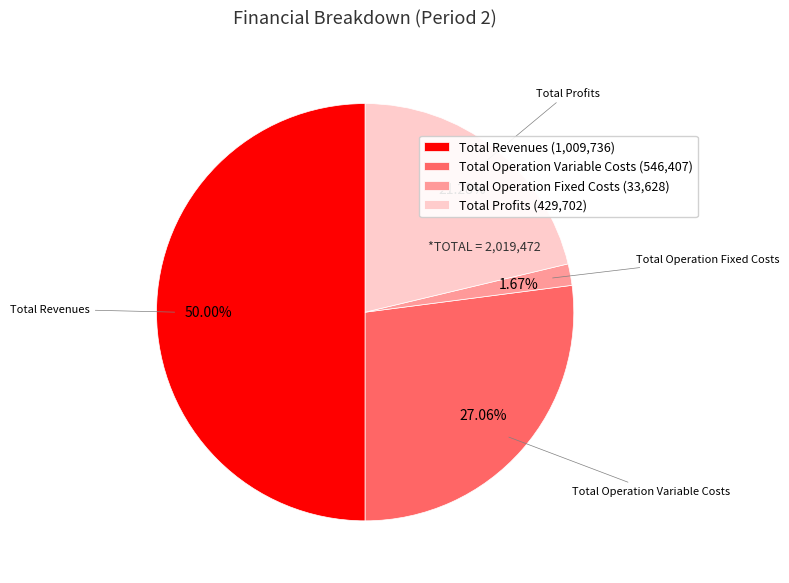

Is the sum of Total Revenues (1,009,736) and Total Operation Variable Costs (546,407) greater than half?

Yes